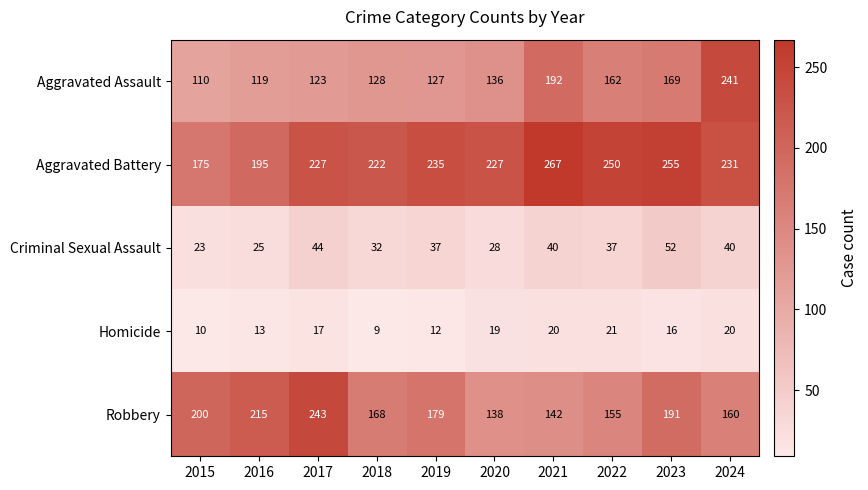

What is the minimum value shown in the chart?

9